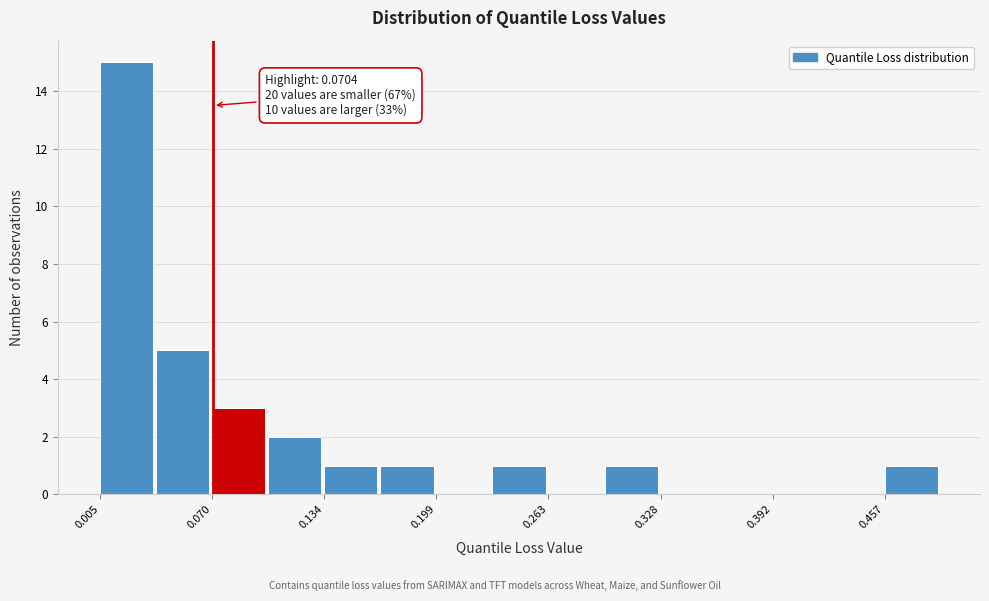

Around what value on the x-axis is the tallest bar? Give the approximate position of its centre, as read against the axis.

0.02